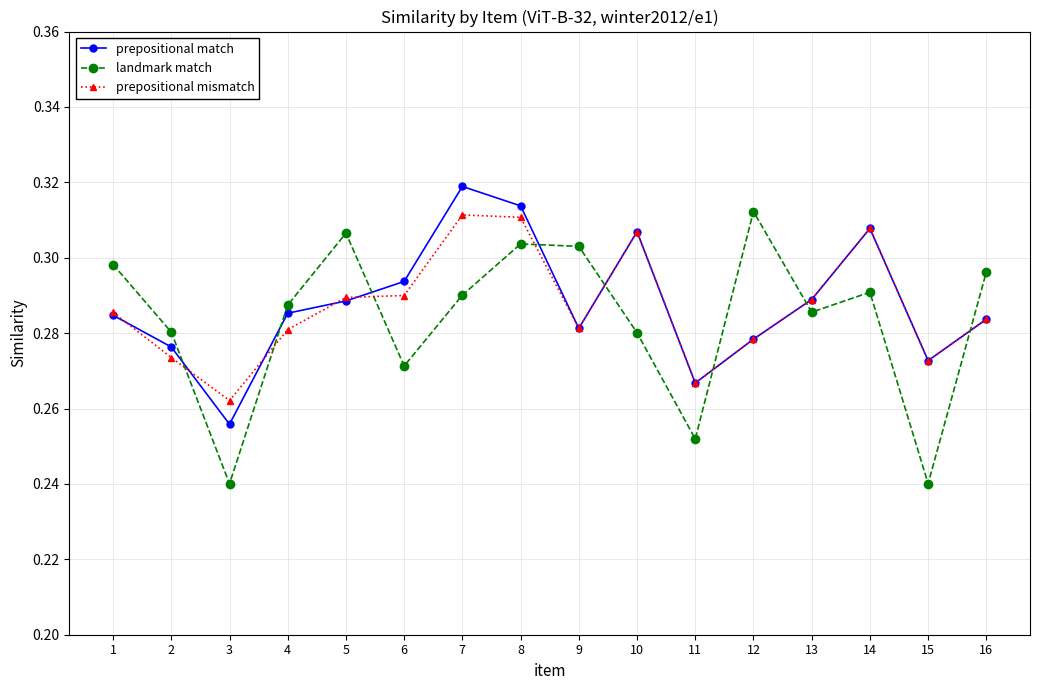

Count the landmark match values in the range 0 to 1.

16